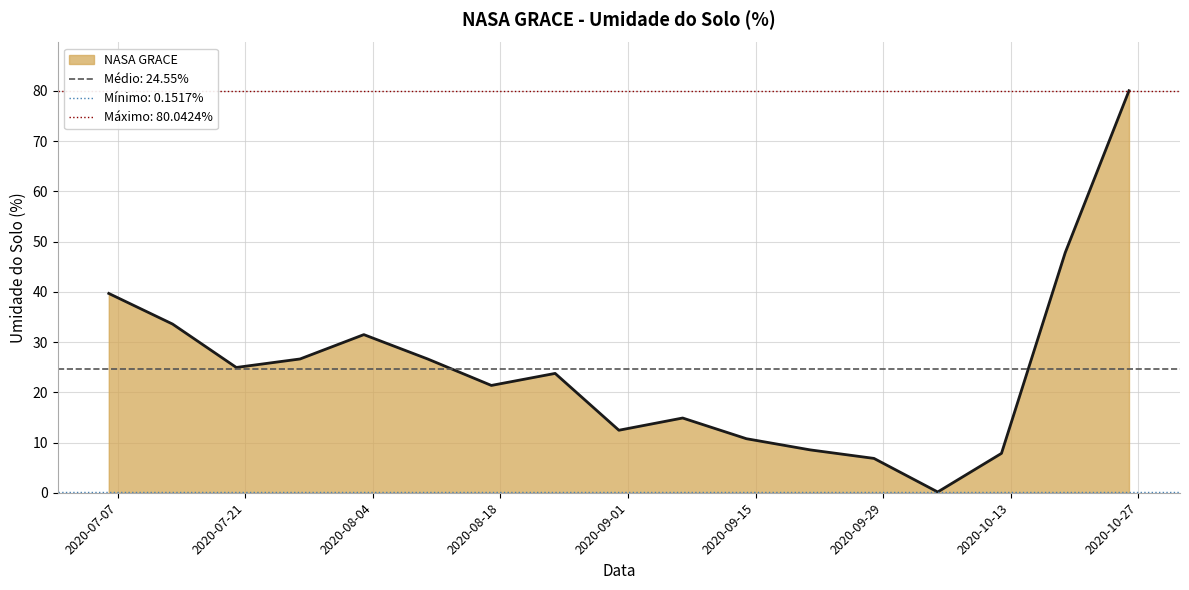

The chart shows a value of 21.4 at 2020-08-17. True or false?

True